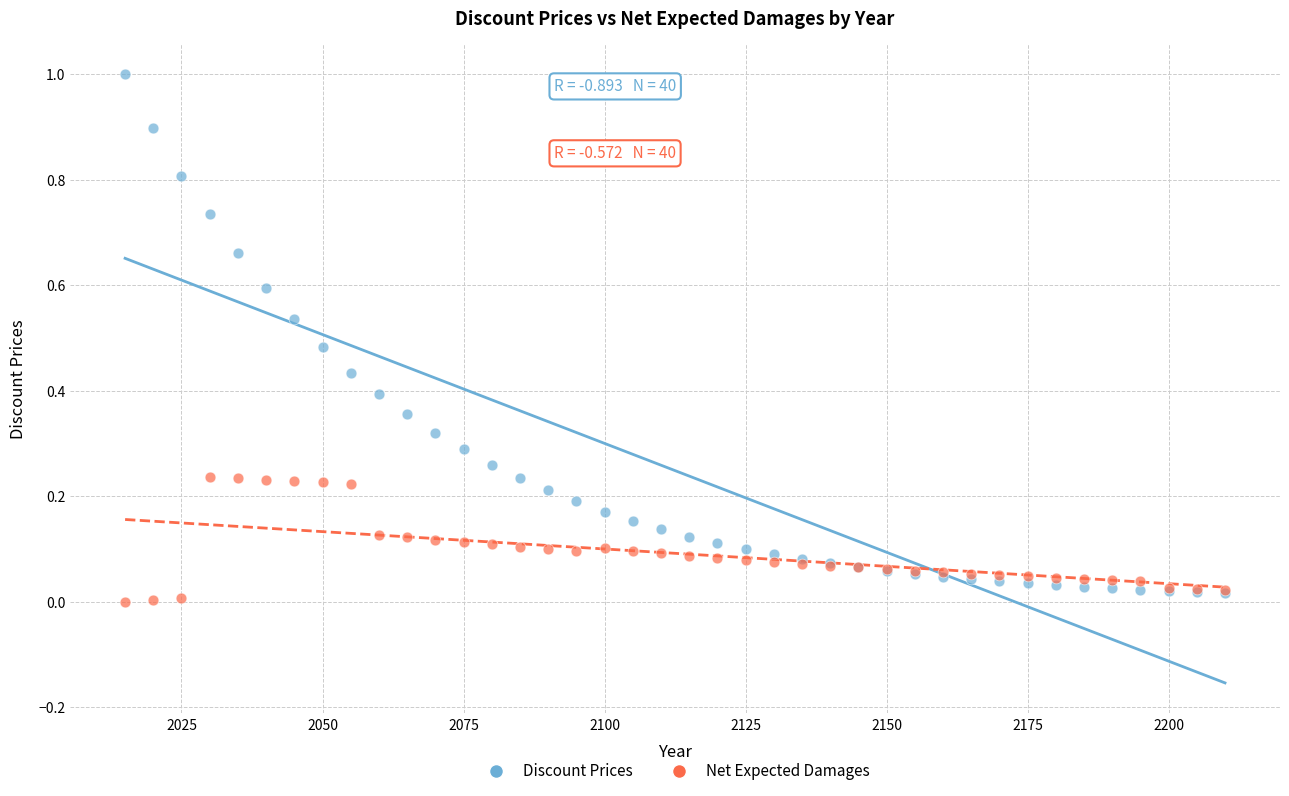

Which series contains the highest Y value?

Discount Prices